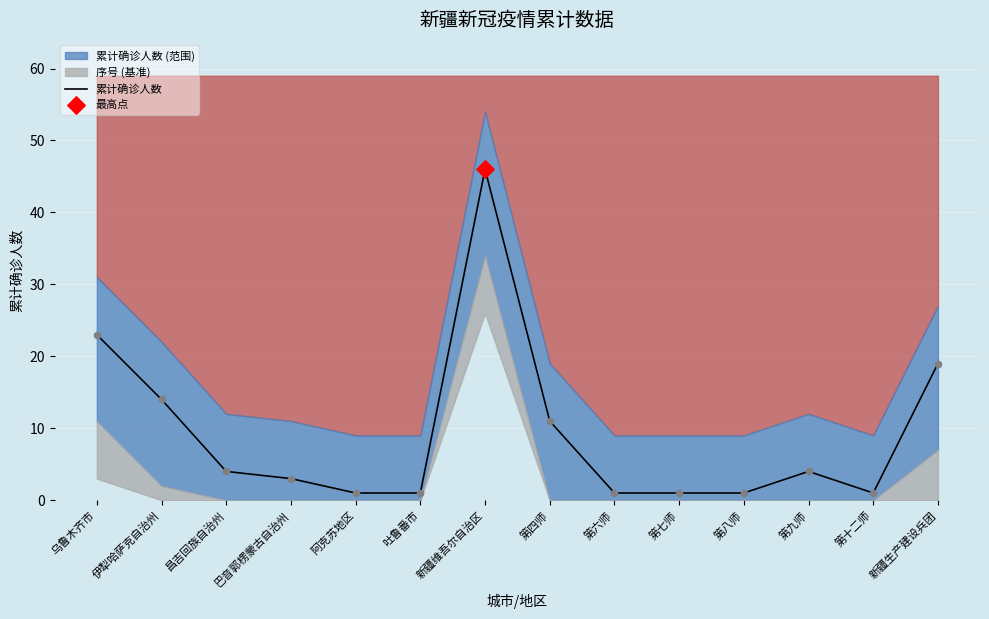

What is the ratio of the value at 第八师 to the value at 第十二师?

1.0